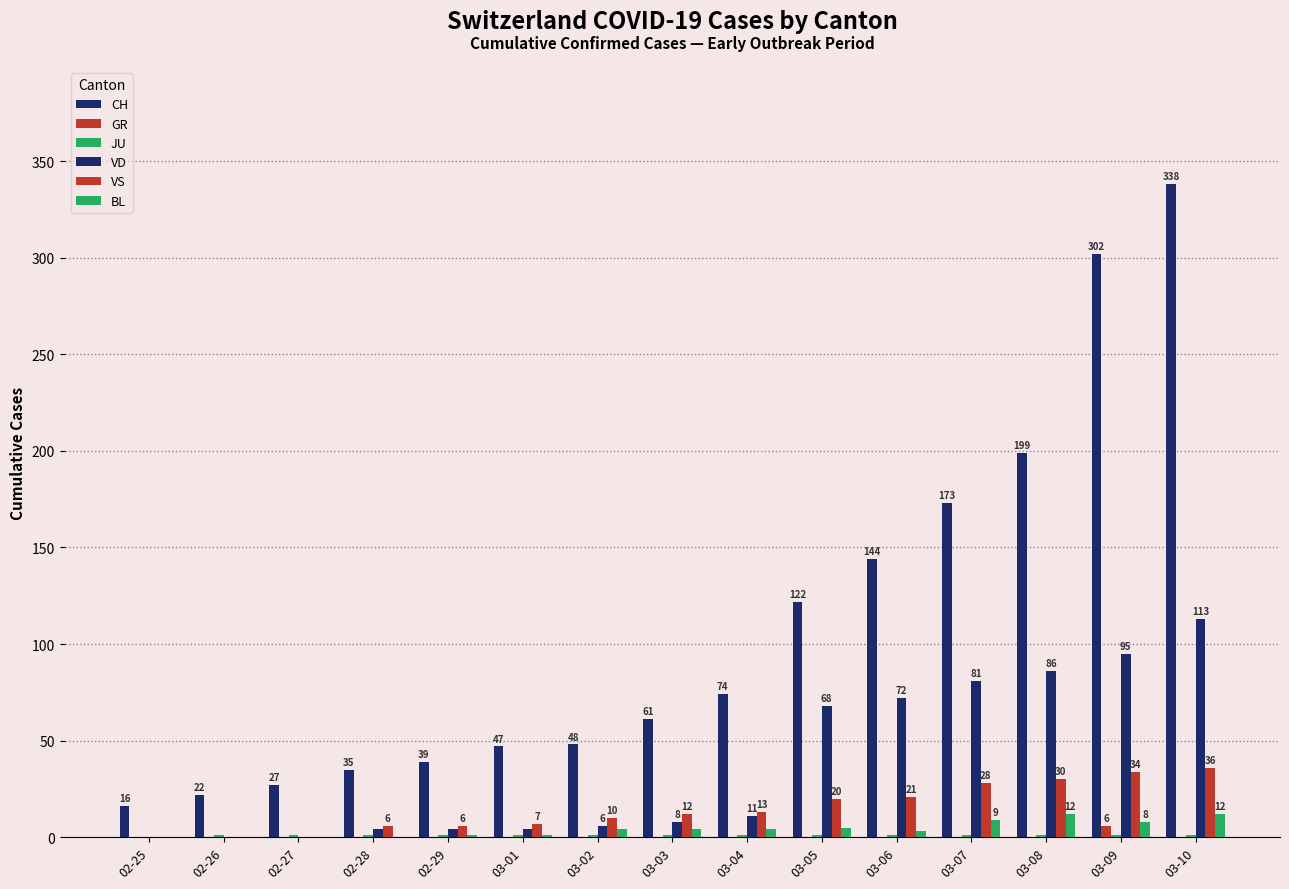

How many data points does each series have?

15